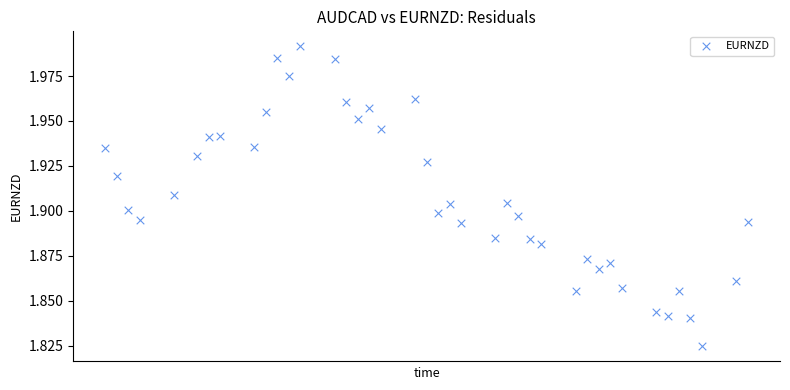

What is the range of X values (max minus min)?

56.0